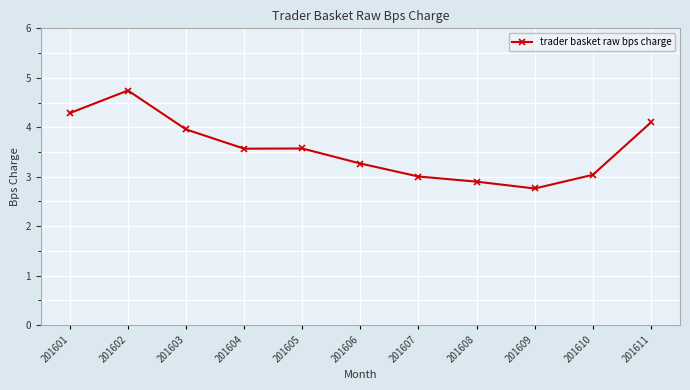

What is the greatest value displayed?

4.7